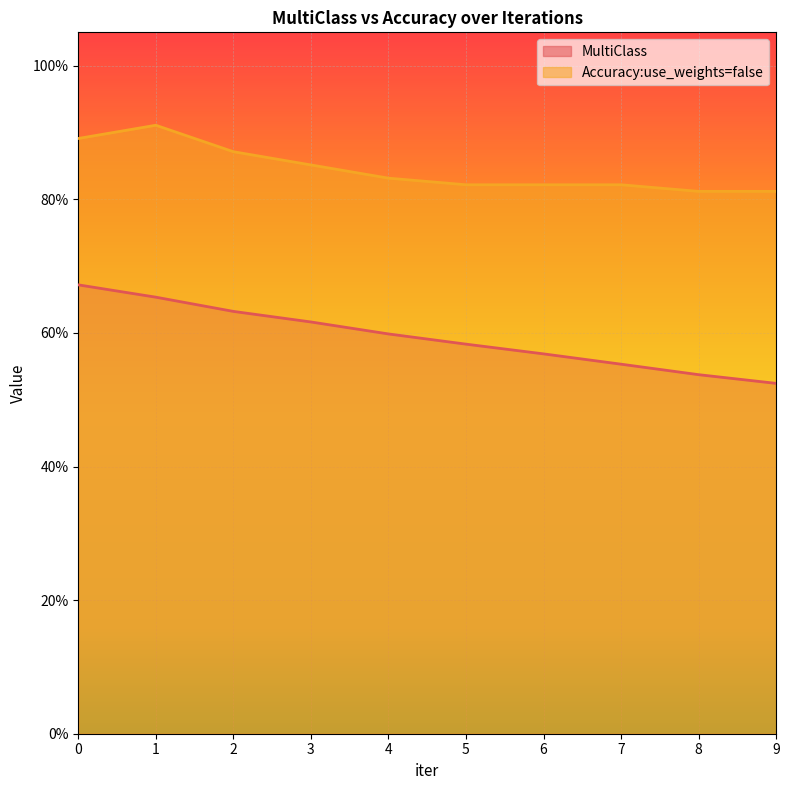

Which category has the lowest value across all series?

9